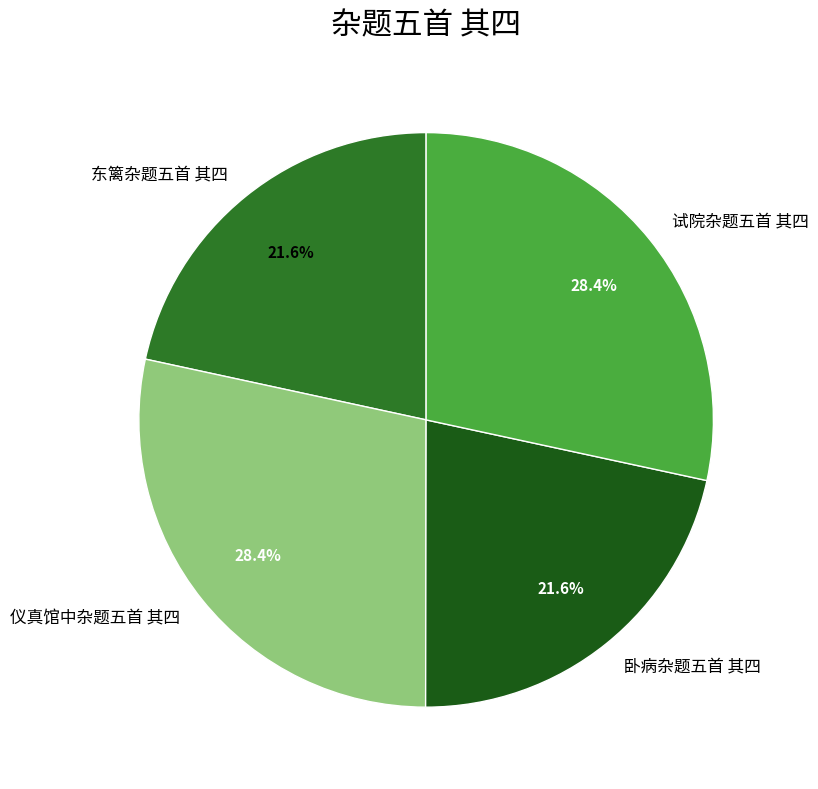

To the nearest percent, what is the combined percentage of 卧病杂题五首 其四 and 试院杂题五首 其四?

50%